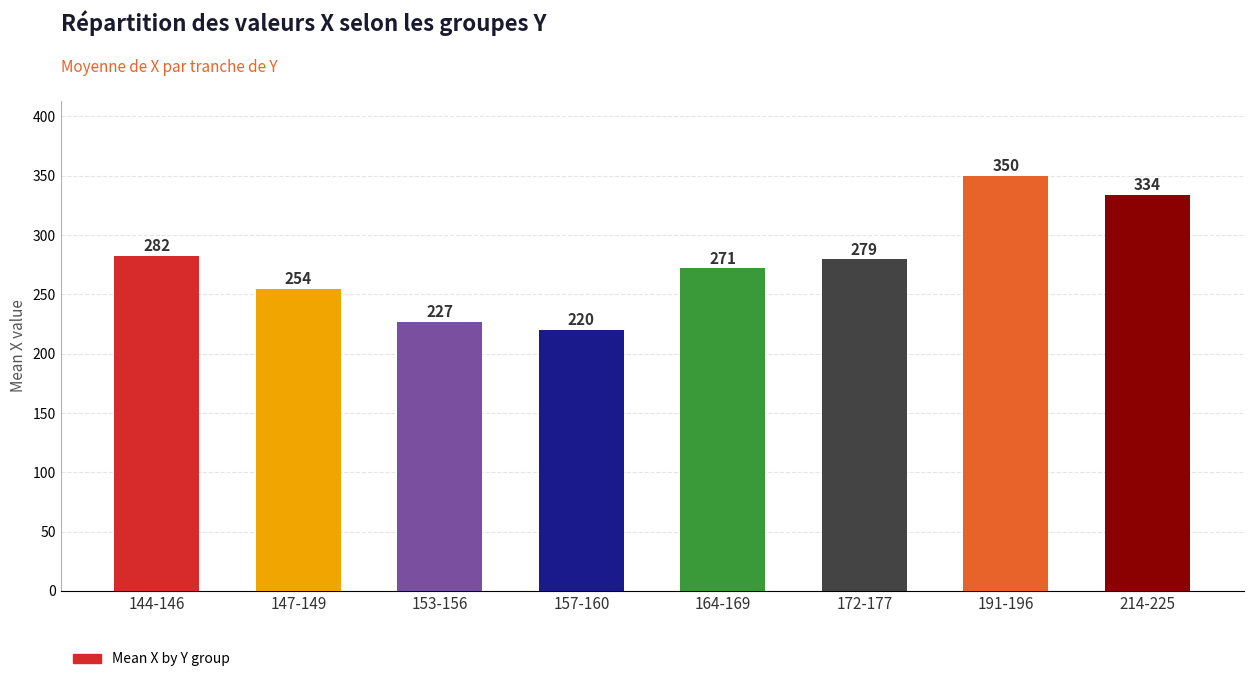

Rank the categories by value from highest to lowest.

191-196, 214-225, 144-146, 172-177, 164-169, 147-149, 153-156, 157-160